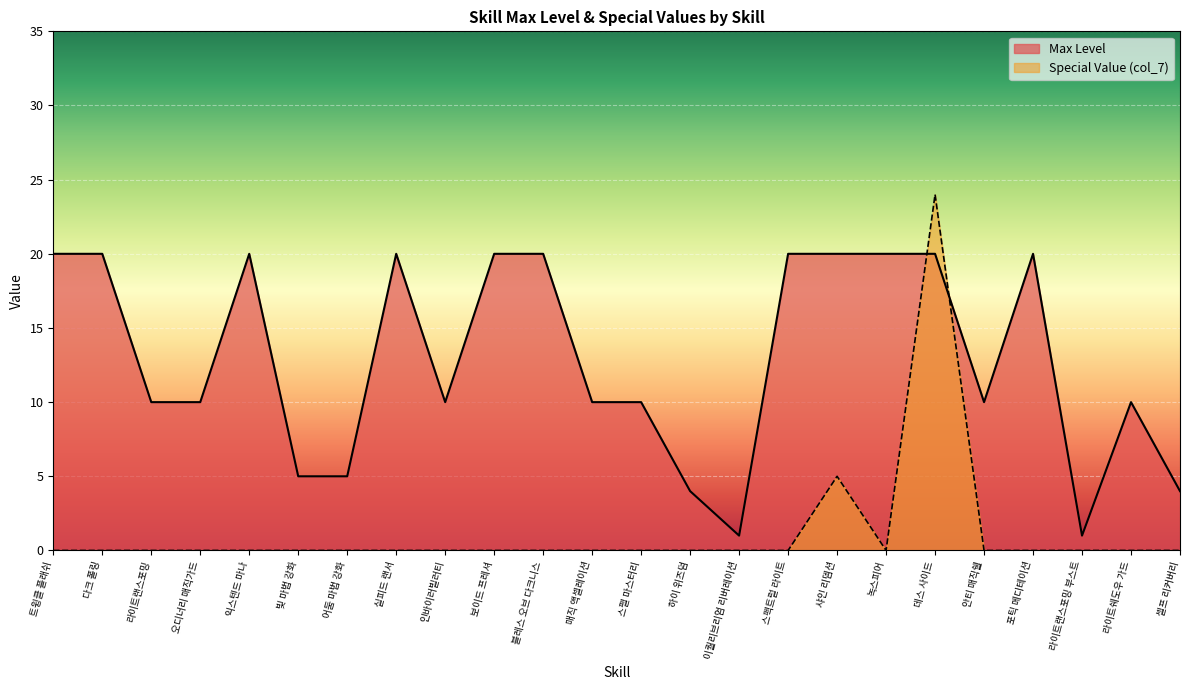

What position from the left is 어둠 마법 강화?

7